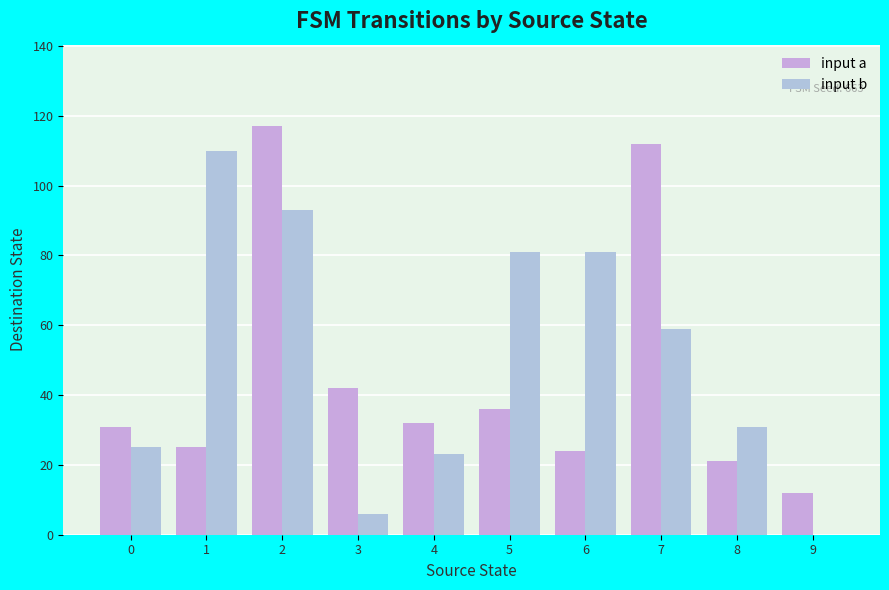

Reading left to right, what are all the values shown in this chart?

input a: 0=31	1=25	2=117	3=42	4=32	5=36	6=24	7=112	8=21	9=12
input b: 0=25	1=110	2=93	3=6	4=23	5=81	6=81	7=59	8=31	9=0